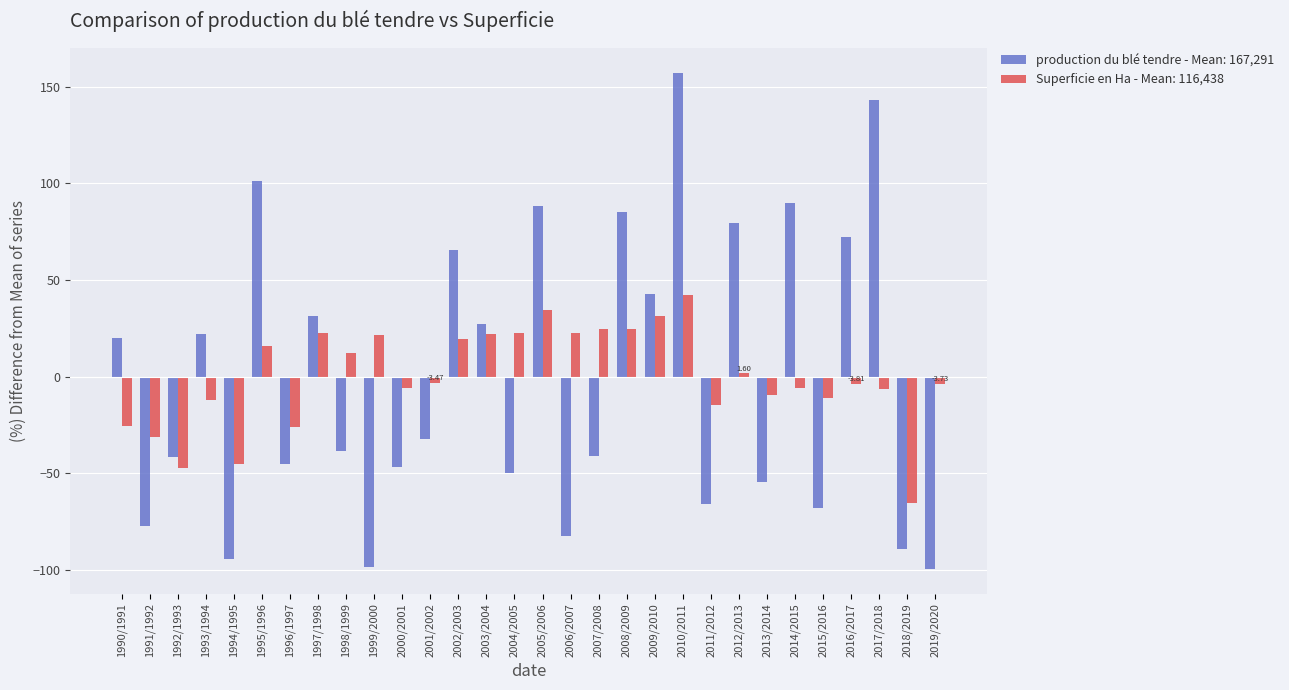

Which series has the widest spread of values?

production du blé tendre - Mean: 167,291